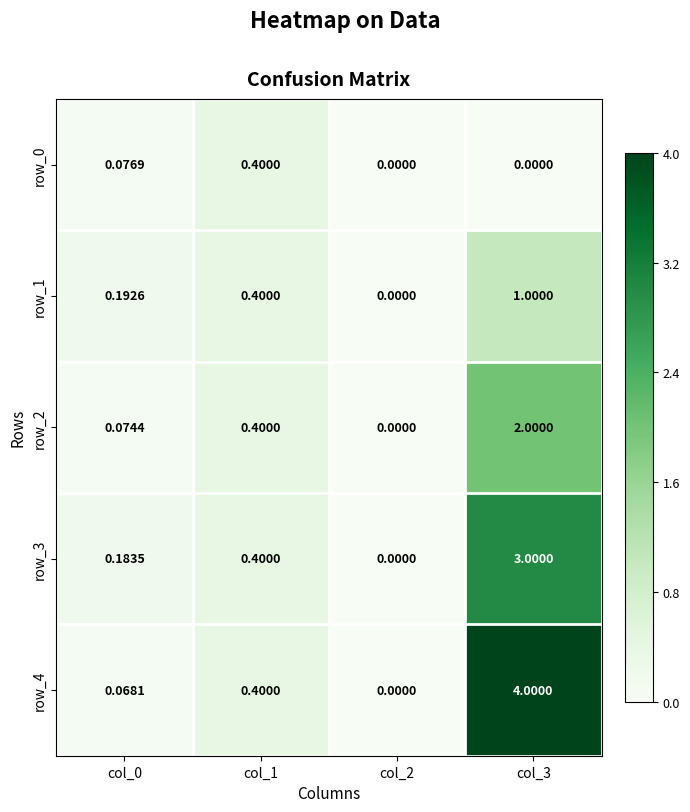

How many values in row_0 are above zero?

2